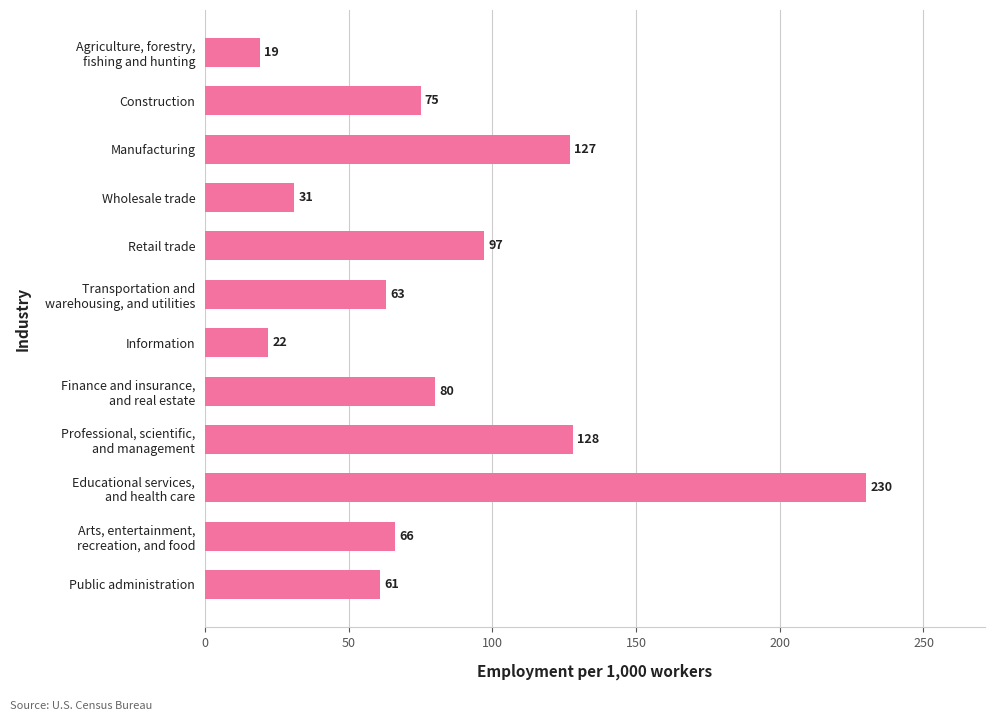

What is the value of the 5th bar from the top?

97